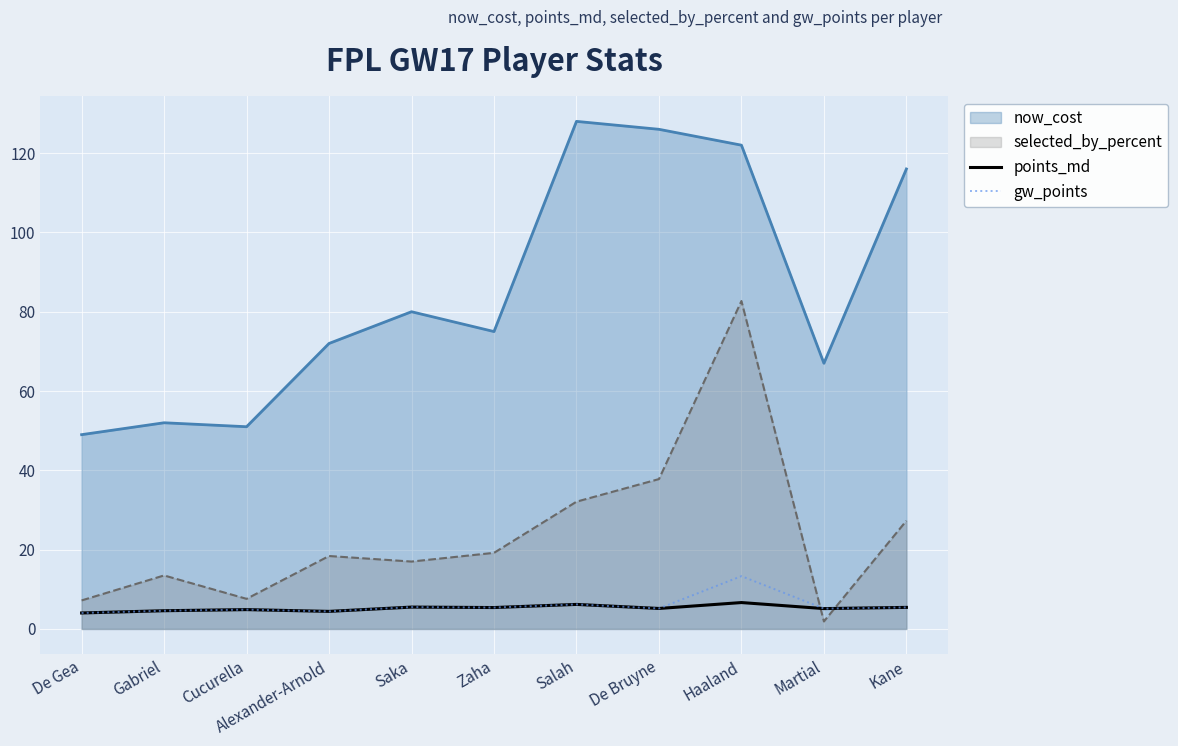

Between Salah and De Bruyne, which series saw the biggest shift?

selected_by_percent